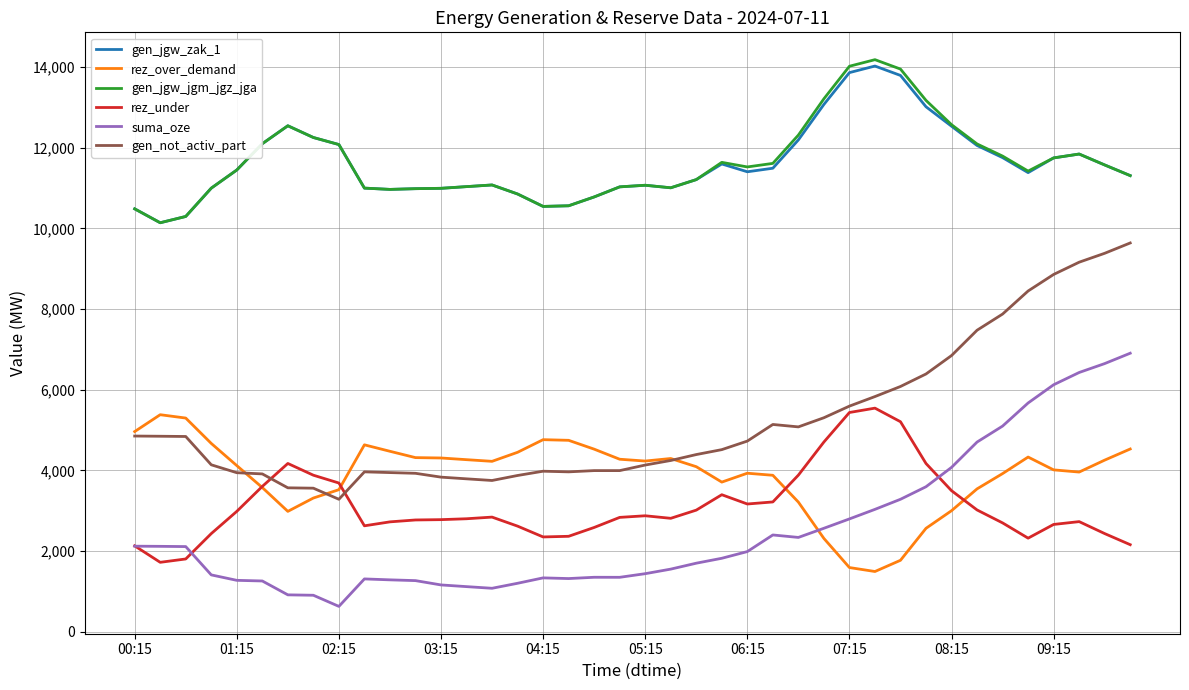

What is the average value of the gen_not_activ_part series?

5225